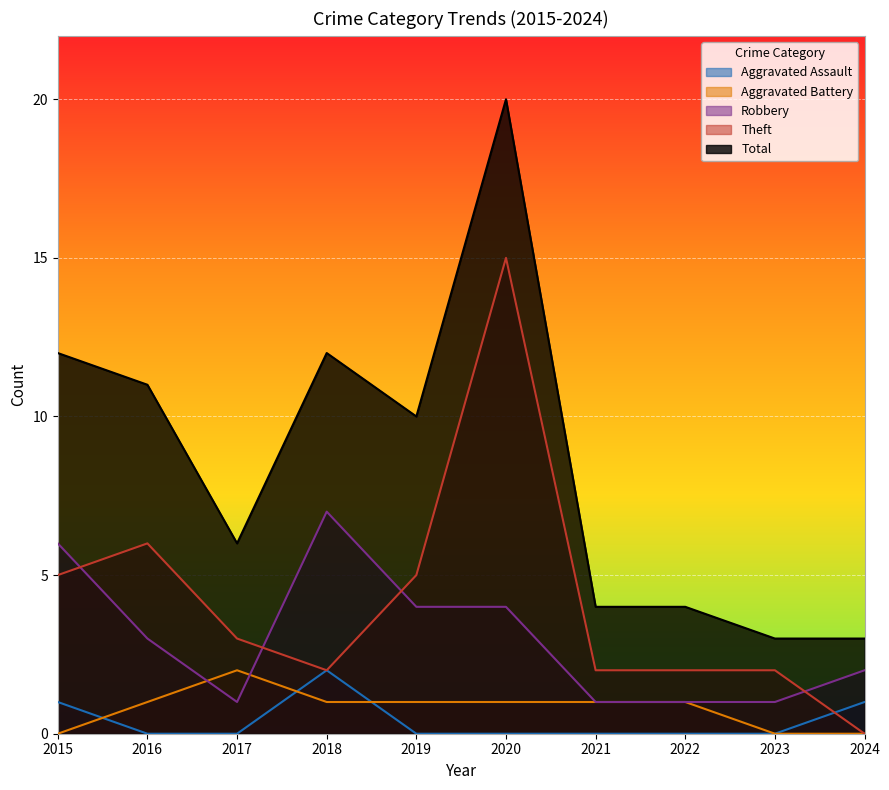

How many lines are shown in the chart?

5